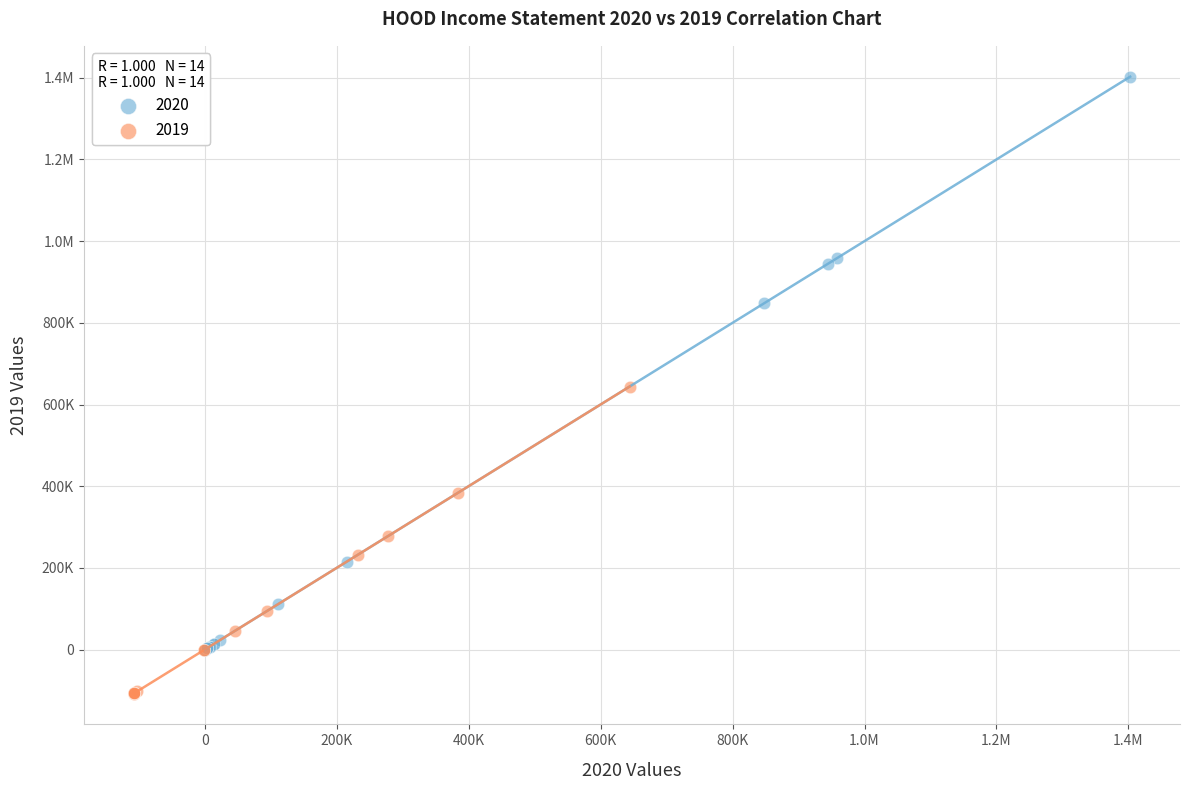

What are all the series names shown in the legend?

2020, 2019